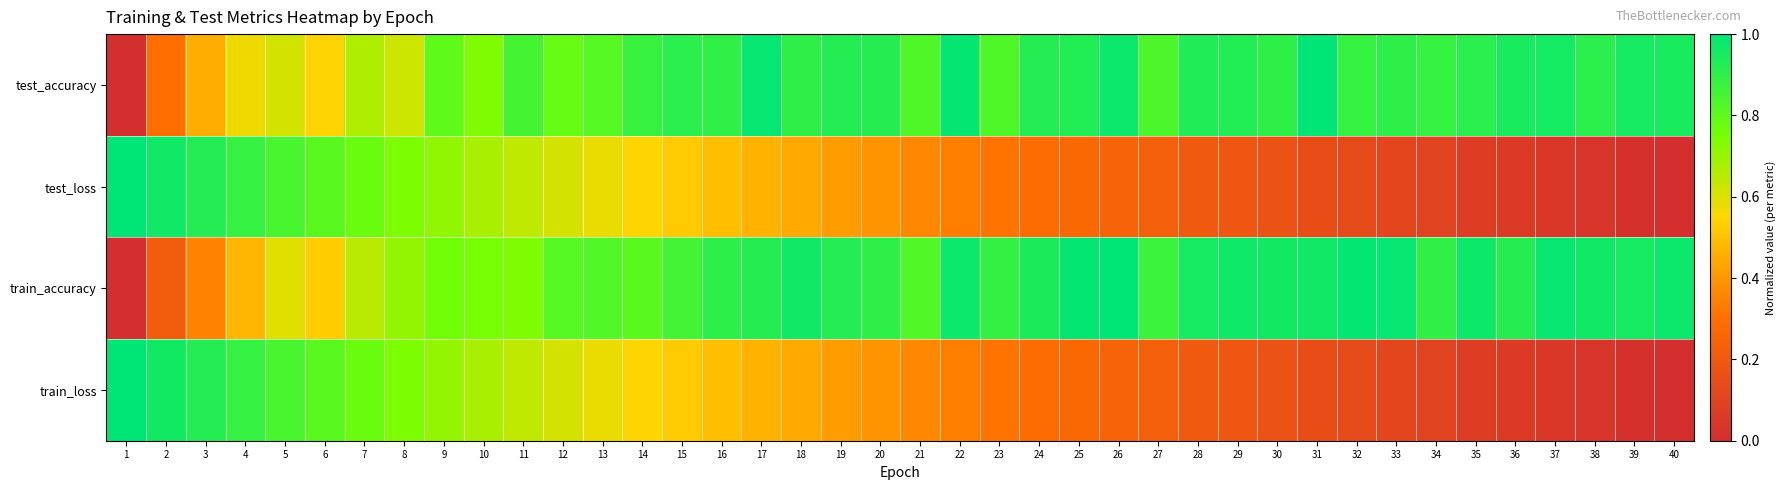

How many series are shown in this chart?

4